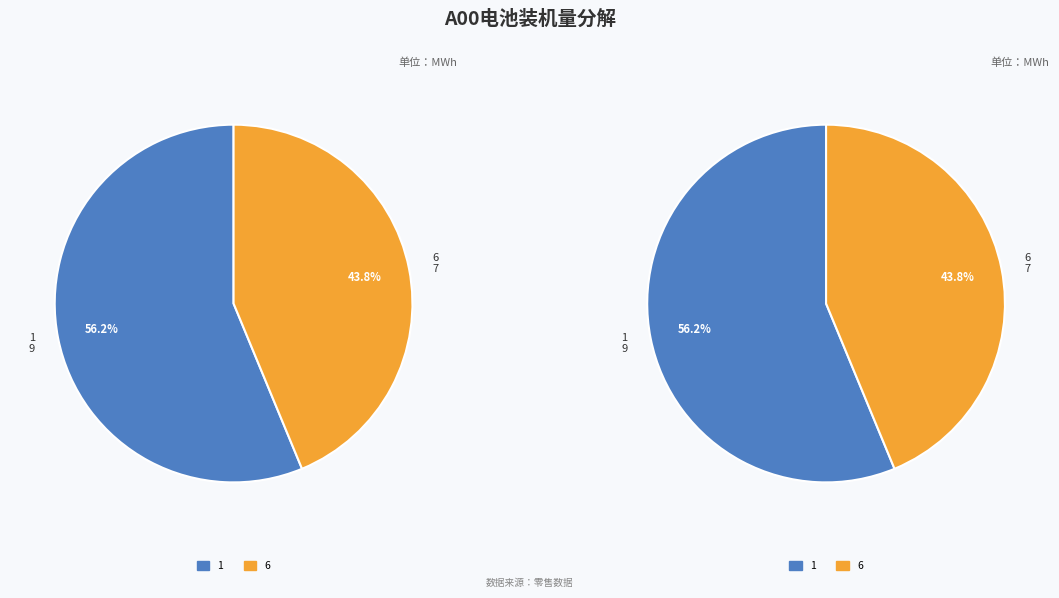

To the nearest percent, what is the combined percentage of 1 and 6?

100%